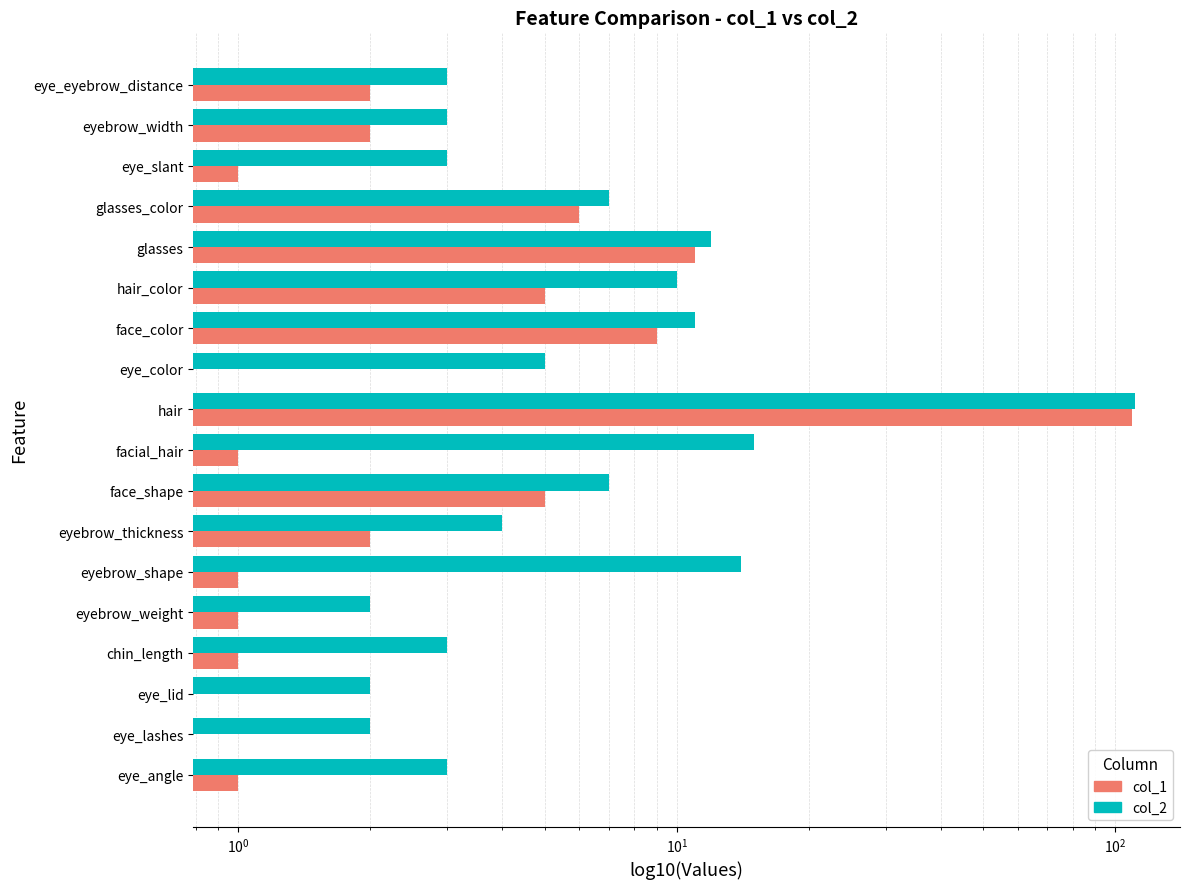

How many categories are shown in the chart?

18